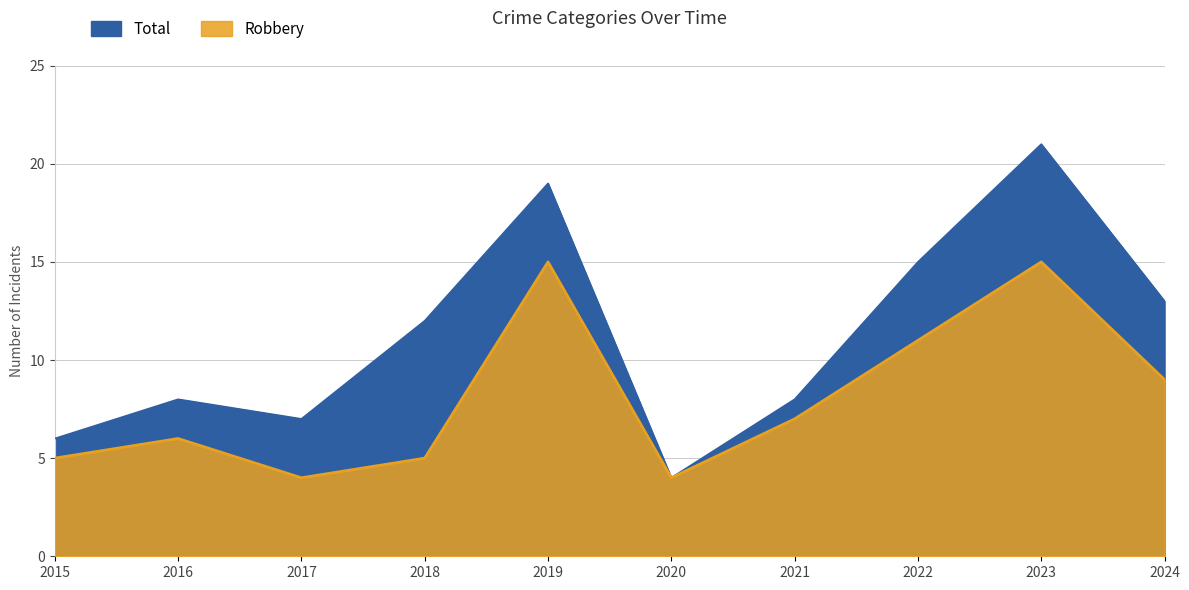

At how many categories does at least one series exceed 8?

5